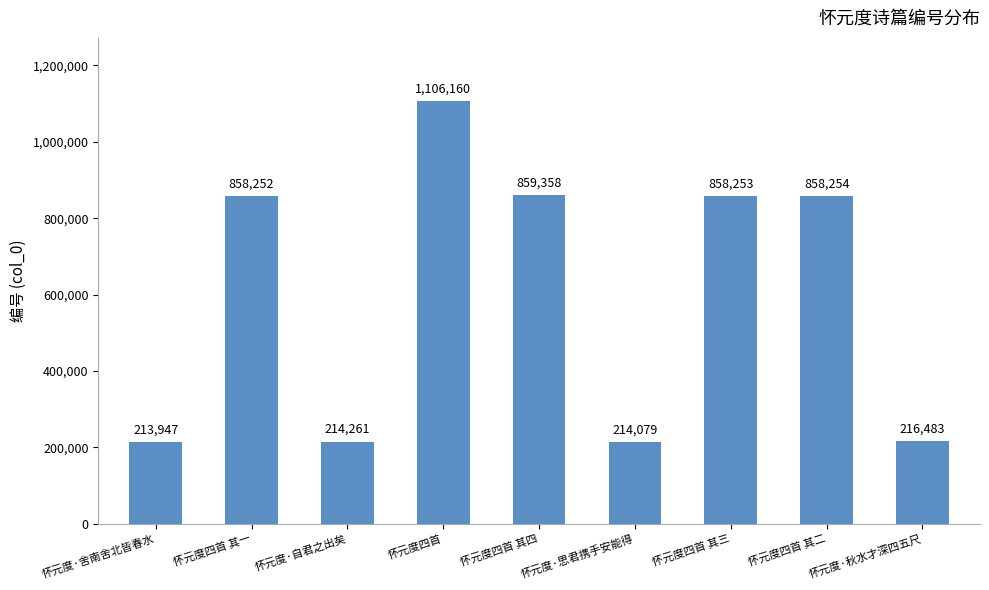

List the labels in order of value, largest first.

怀元度四首, 怀元度四首 其四, 怀元度四首 其二, 怀元度四首 其三, 怀元度四首 其一, 怀元度·秋水才深四五尺, 怀元度·自君之出矣, 怀元度·思君携手安能得, 怀元度·舍南舍北皆春水